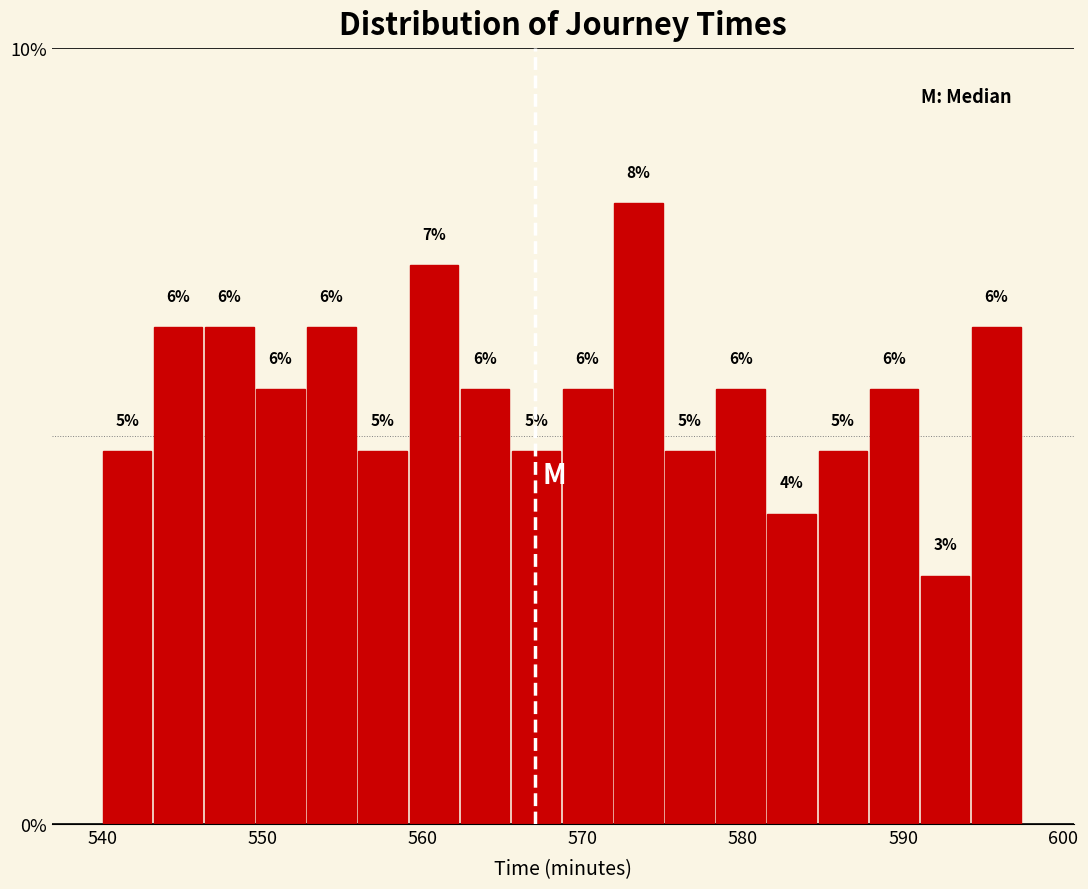

Around what value on the x-axis is the tallest bar? Give the approximate position of its centre, as read against the axis.

573